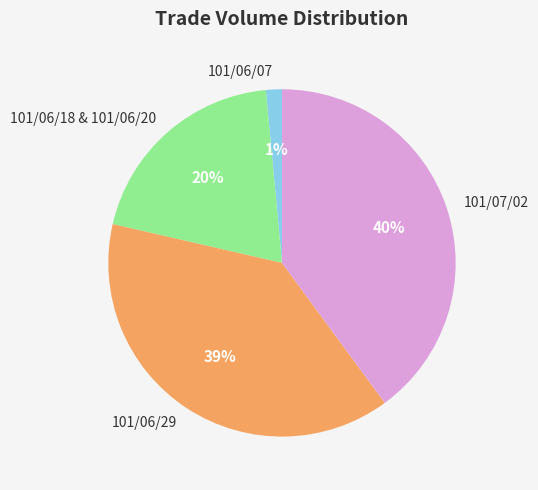

Combined, do 101/07/02 and 101/06/29 account for over 50%?

Yes